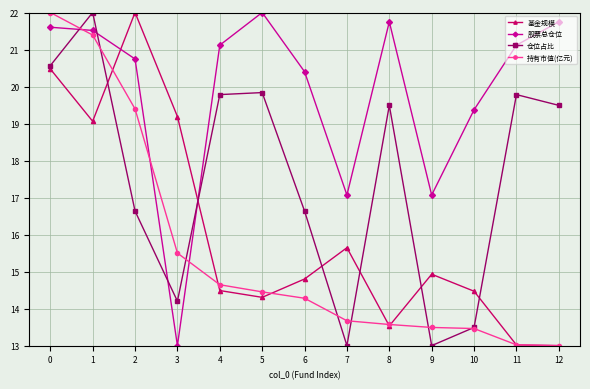

At how many categories does at least one series exceed 16?

13